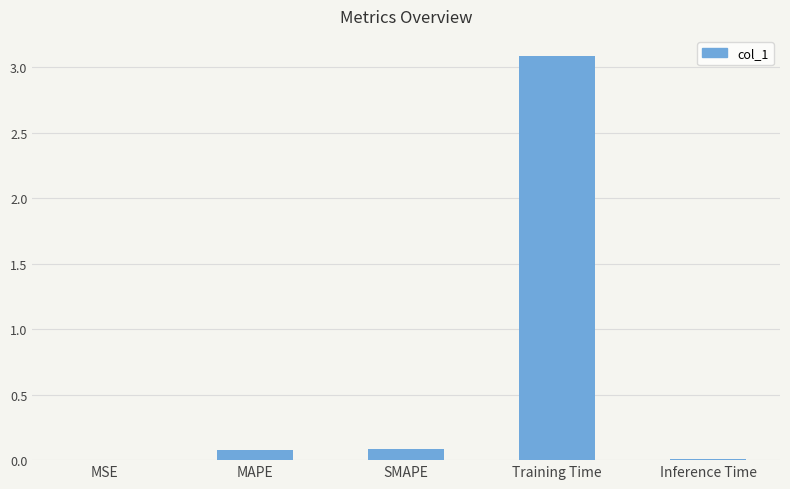

What is the maximum value shown in the chart?

3.1